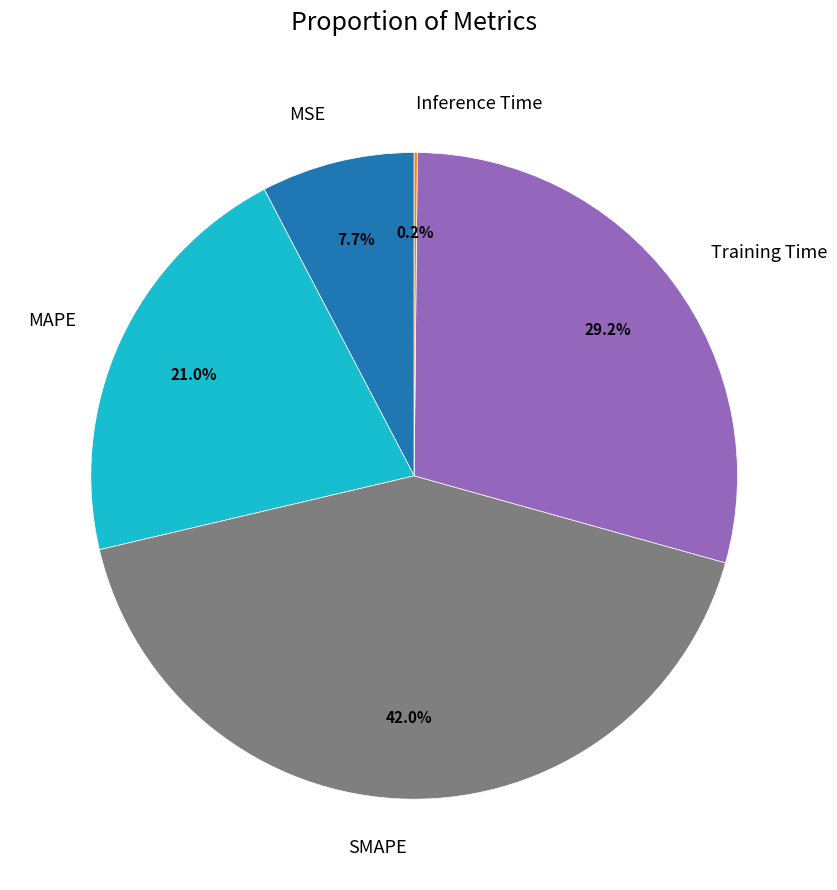

The Training Time slice represents 29% of the pie. True or false?

True